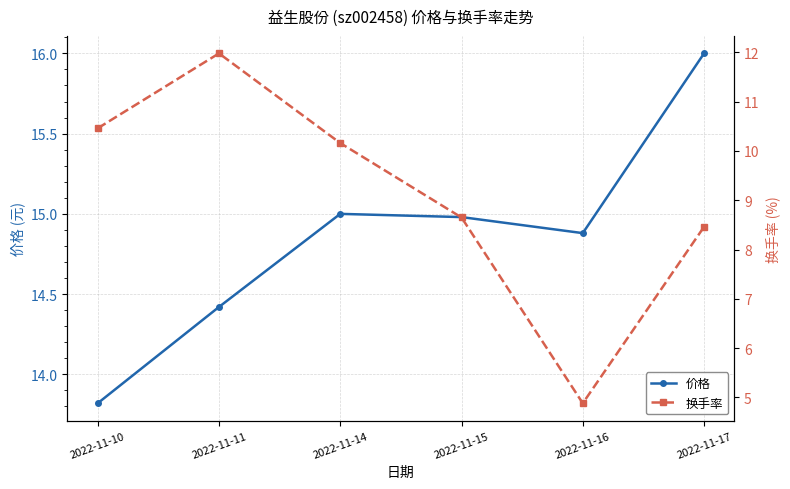

What value does the 换手率 series have at 2022-11-16?

4.9